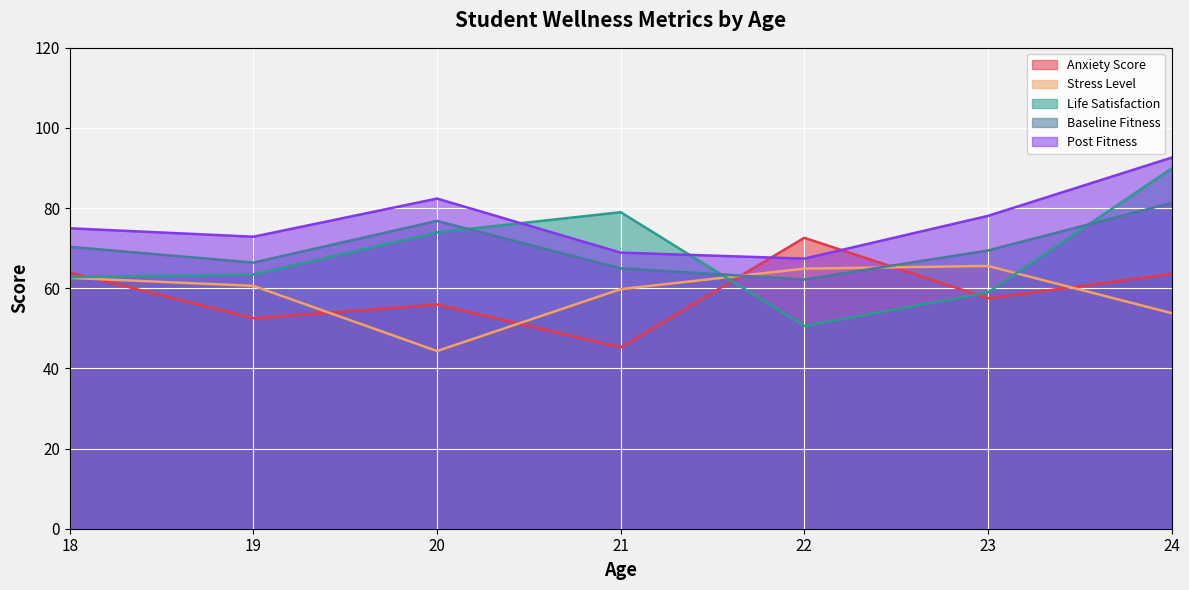

After their last crossing, which series has the higher values: Baseline Fitness or Anxiety Score?

Baseline Fitness